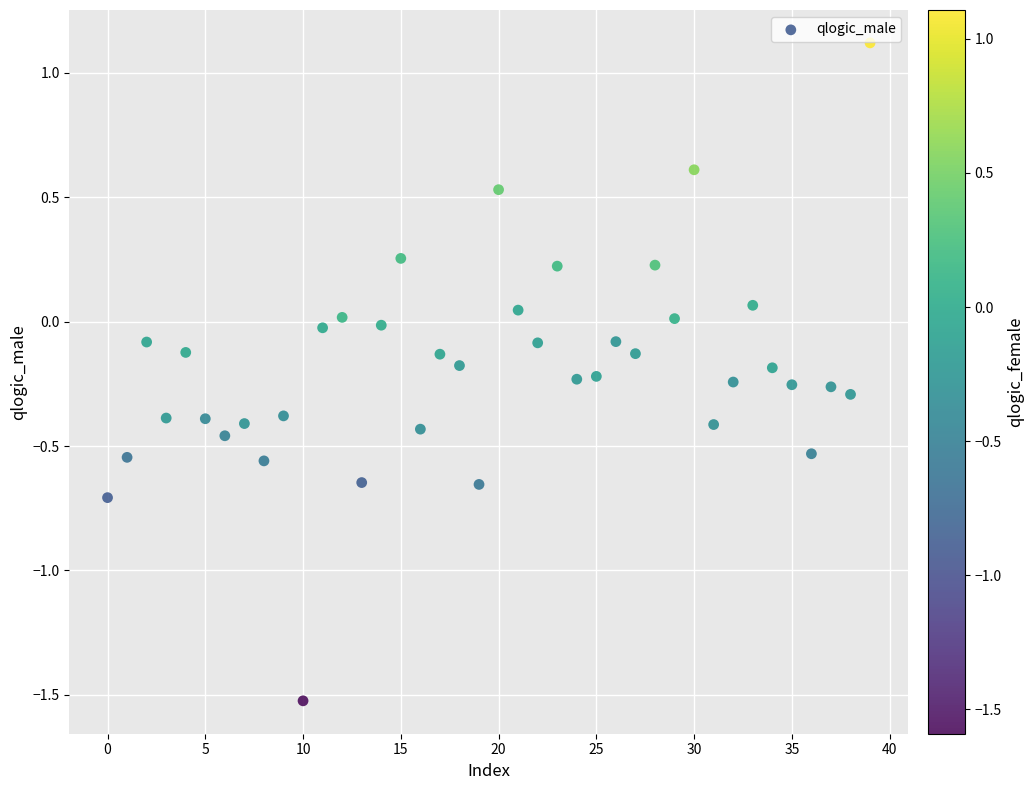

What is the range of Y values (max minus min)?

2.6